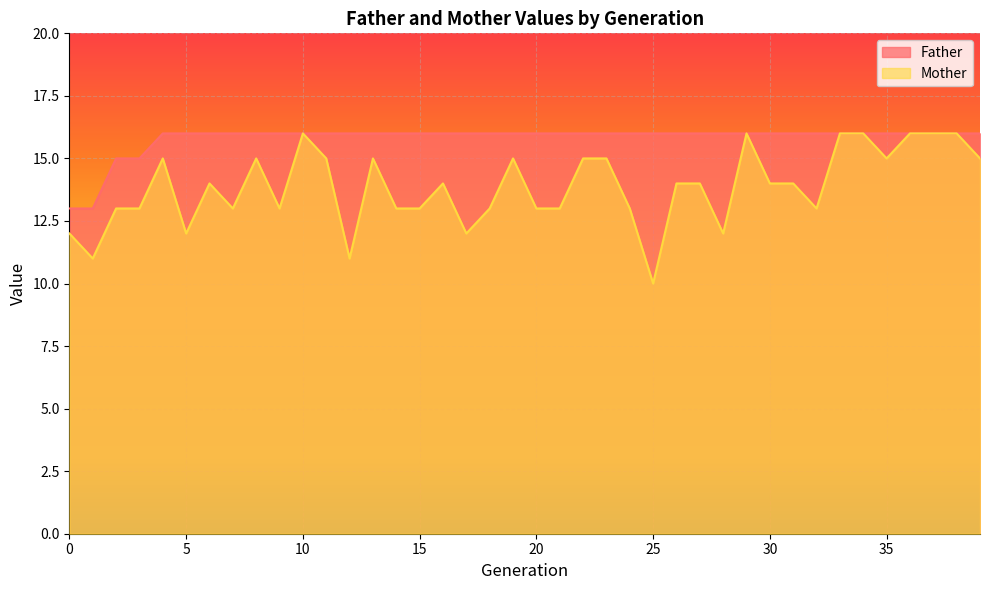

Reading right to left, what are all the values shown in this chart?

Father: 16	16	16	16	16	16	16	16	16	16	16	16	16	16	16	16	16	16	16	16	16	16	16	16	16	16	16	16	16	16	16	16	16	16	16	16	15	15	13	13
Mother: 15	16	16	16	15	16	16	13	14	14	16	12	14	14	10	13	15	15	13	13	15	13	12	14	13	13	15	11	15	16	13	15	13	14	12	15	13	13	11	12